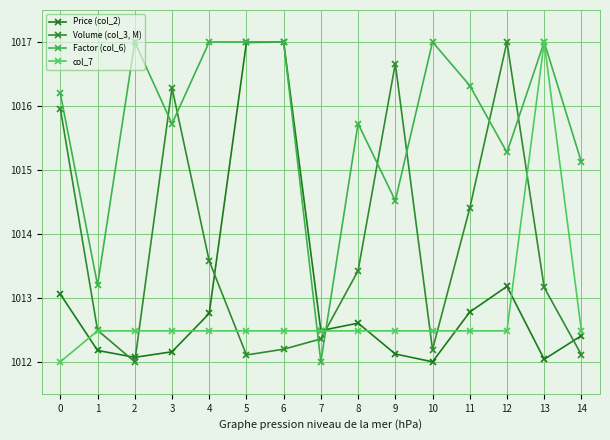

Reading left to right, transcribe all the data shown in this chart.

Price (col_2): 1013.1	1012.2	1012.1	1012.2	1012.8	1017.0	1017.0	1012.5	1012.6	1012.1	1012.0	1012.8	1013.2	1012.0	1012.4
Volume (col_3, M): 1016.0	1012.5	1012.0	1016.3	1013.6	1012.1	1012.2	1012.4	1013.4	1016.7	1012.2	1014.4	1017.0	1013.2	1012.1
Factor (col_6): 1016.2	1013.2	1017.0	1015.7	1017.0	1017.0	1017.0	1012.0	1015.7	1014.5	1017.0	1016.3	1015.3	1017.0	1015.1
col_7: 1012.0	1012.5	1012.5	1012.5	1012.5	1012.5	1012.5	1012.5	1012.5	1012.5	1012.5	1012.5	1012.5	1017.0	1012.5